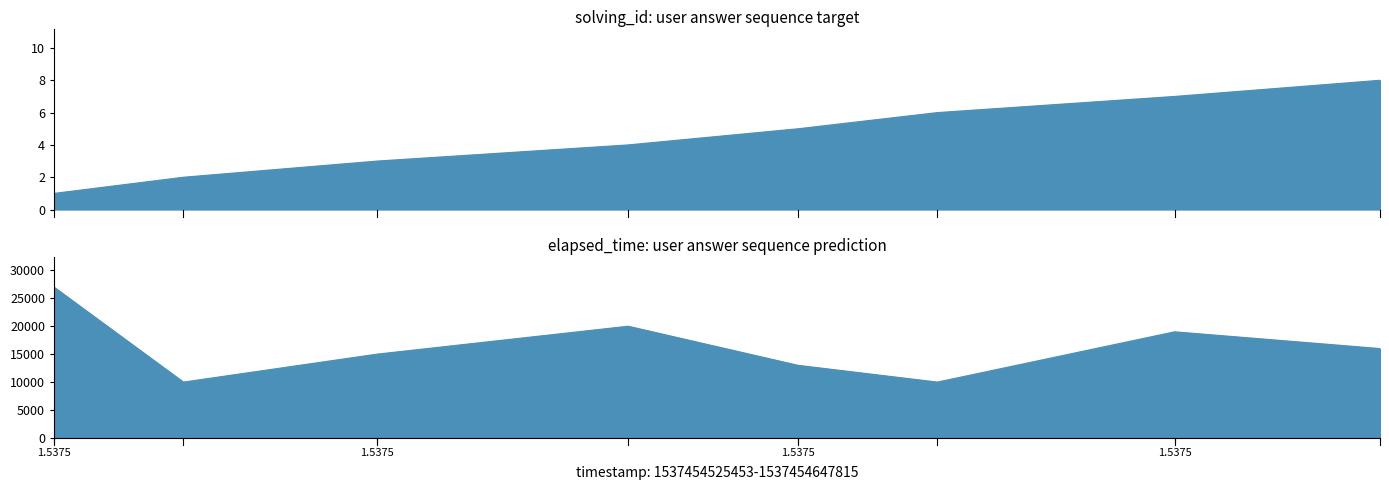

How many lines are shown in the chart?

2